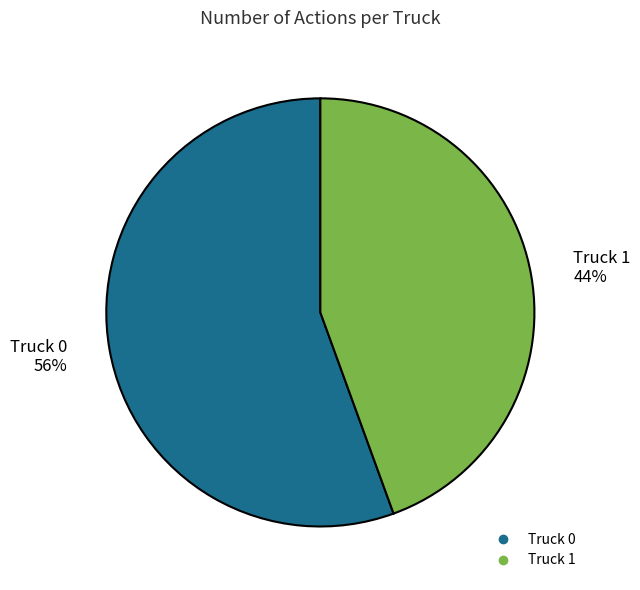

Rank the categories by value from highest to lowest.

Truck 0, Truck 1